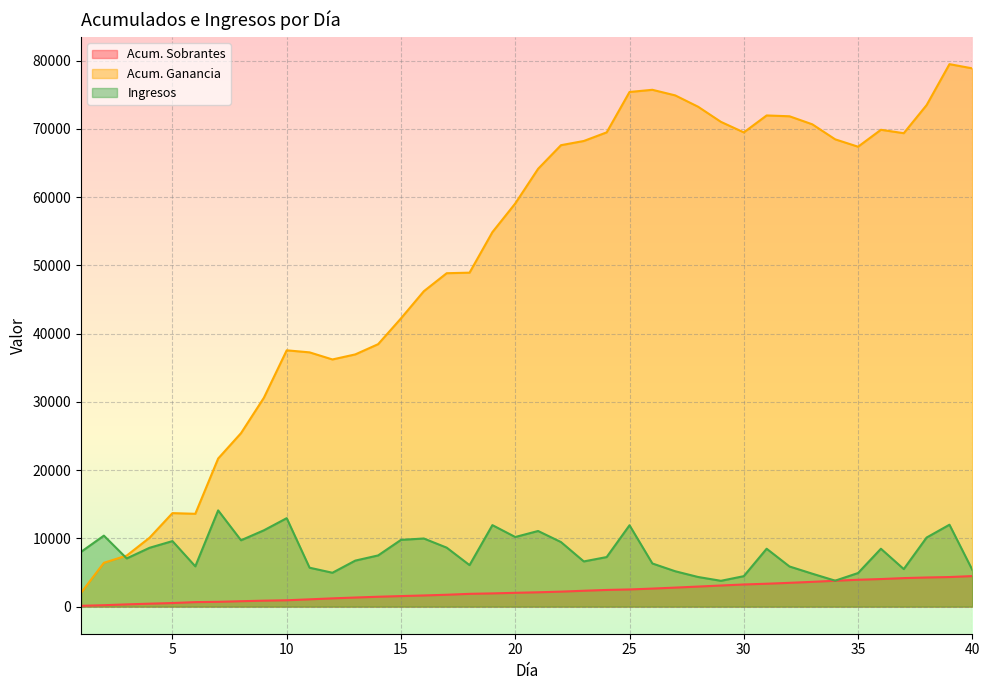

What is the total value across all series at 35?

76252